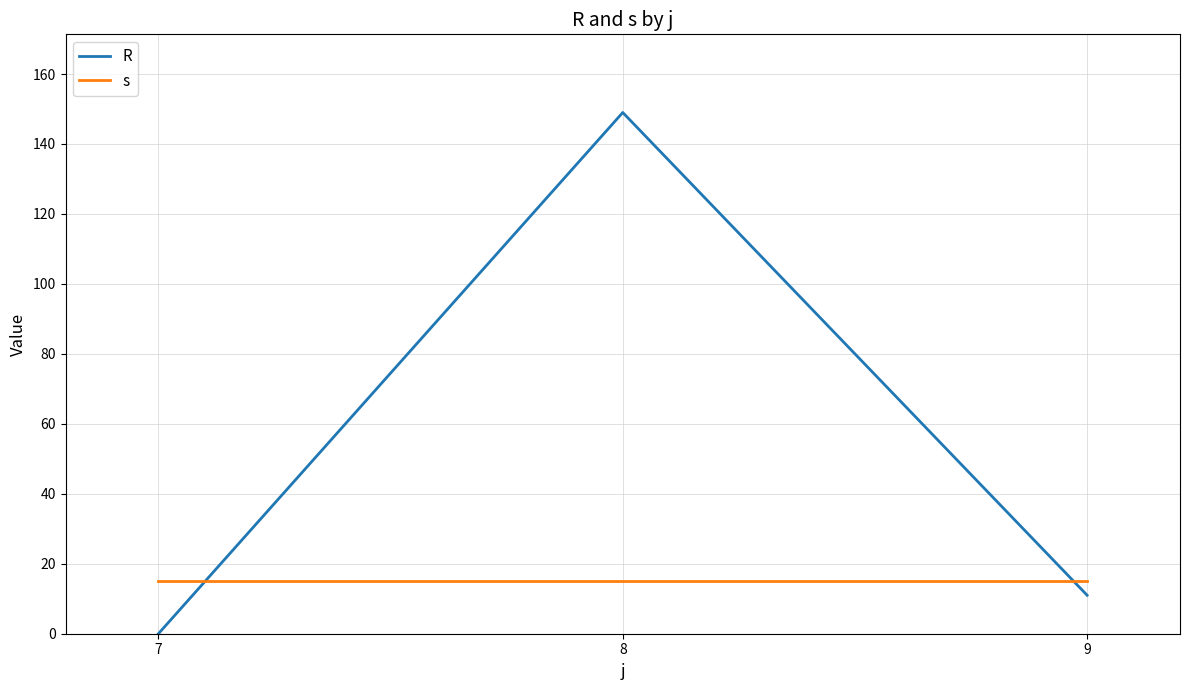

What is the highest value of the s series?

15